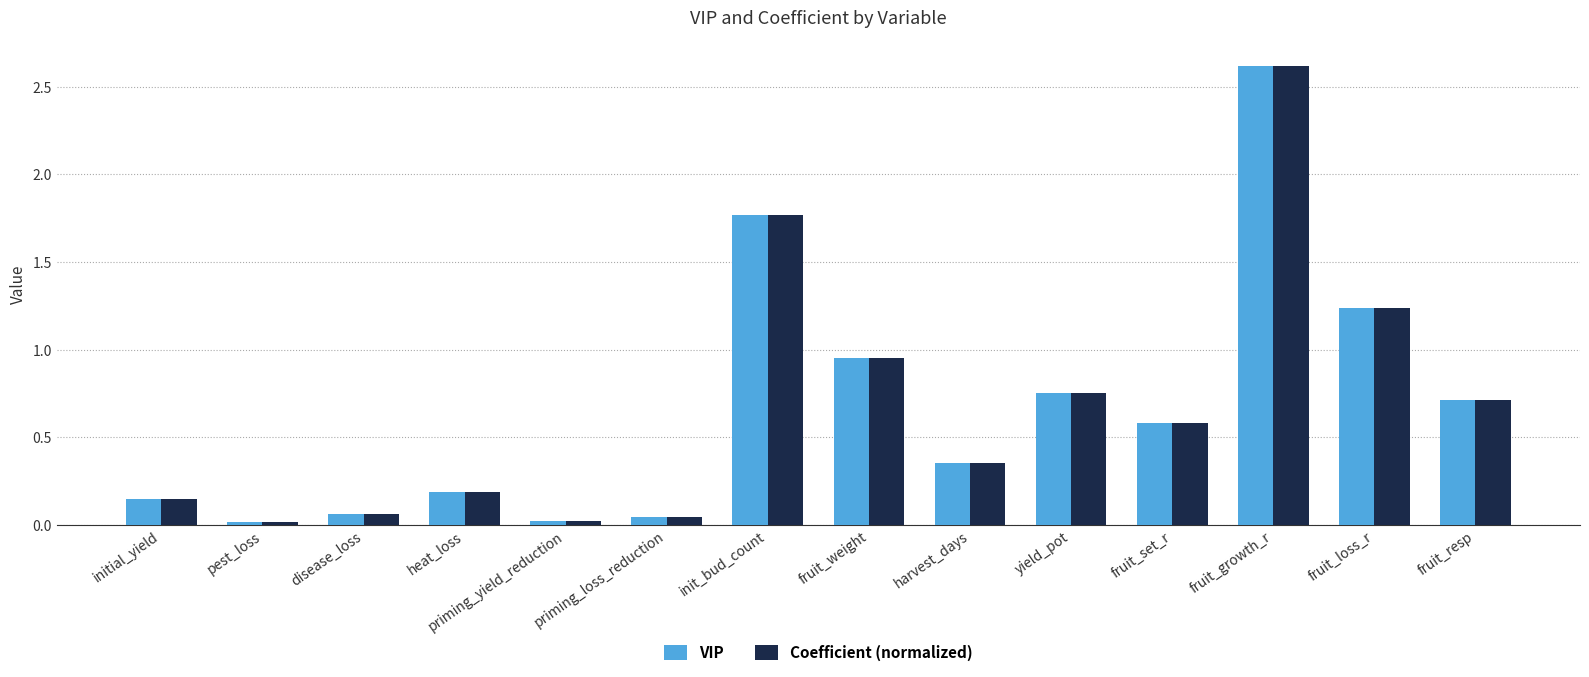

At which label is Coefficient (normalized) closest to 1?

fruit_weight